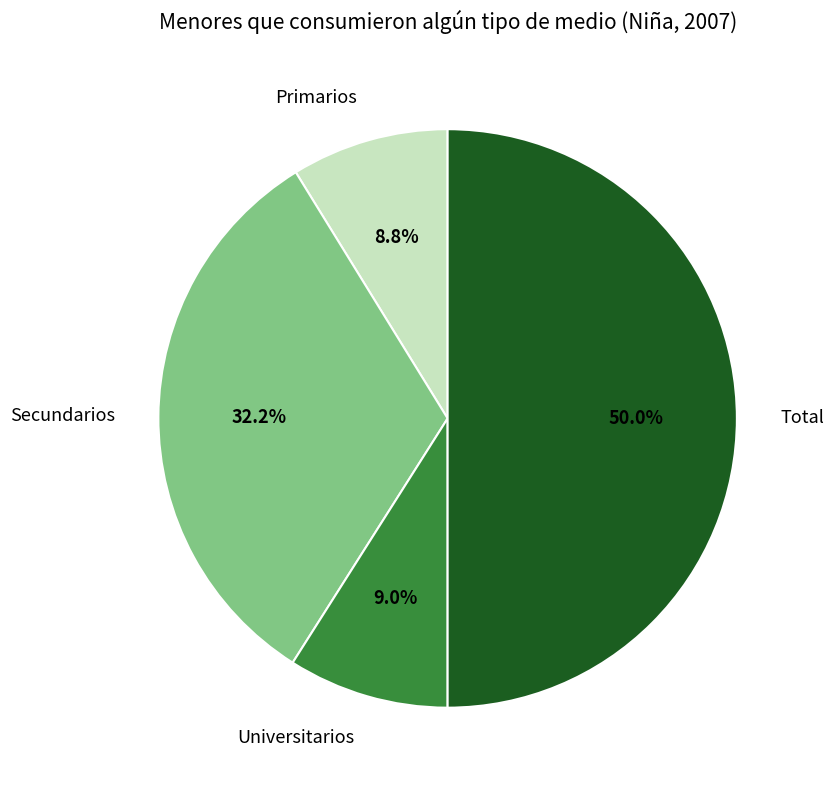

Combined, what portion of the pie is Total and Secundarios?

82.2%